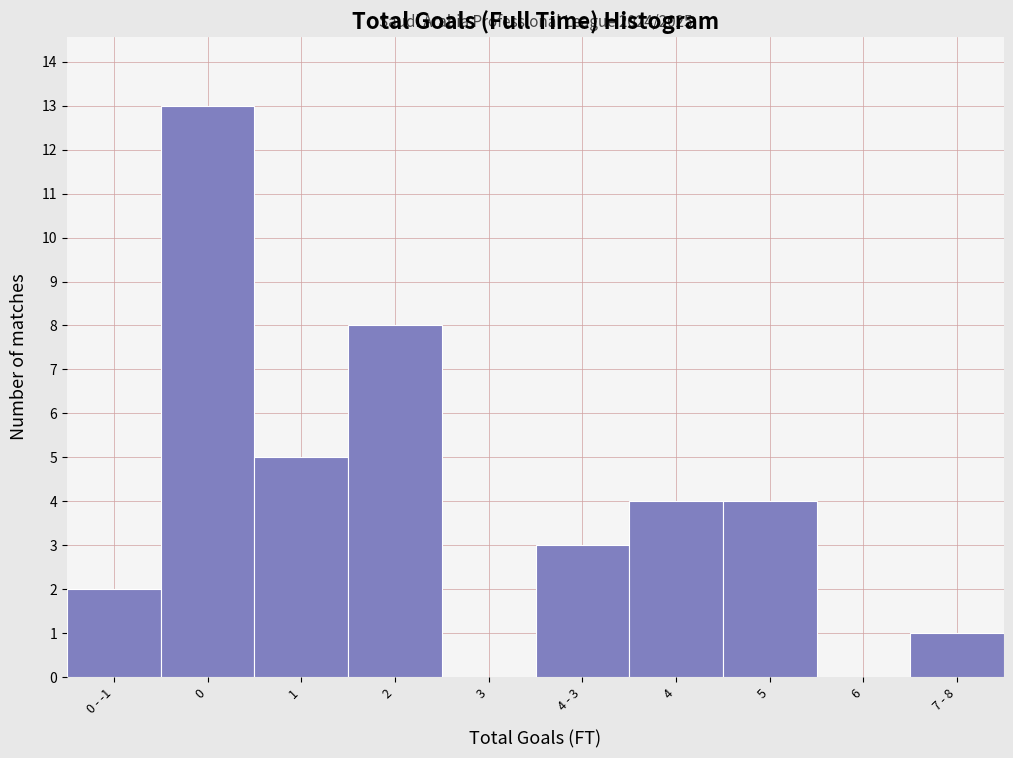

Reading left to right, what are all the values shown in this chart?

0 - -1=2	0=13	1=5	2=8	3=0	4 - 3=3	4=4	5=4	6=0	7 - 8=1